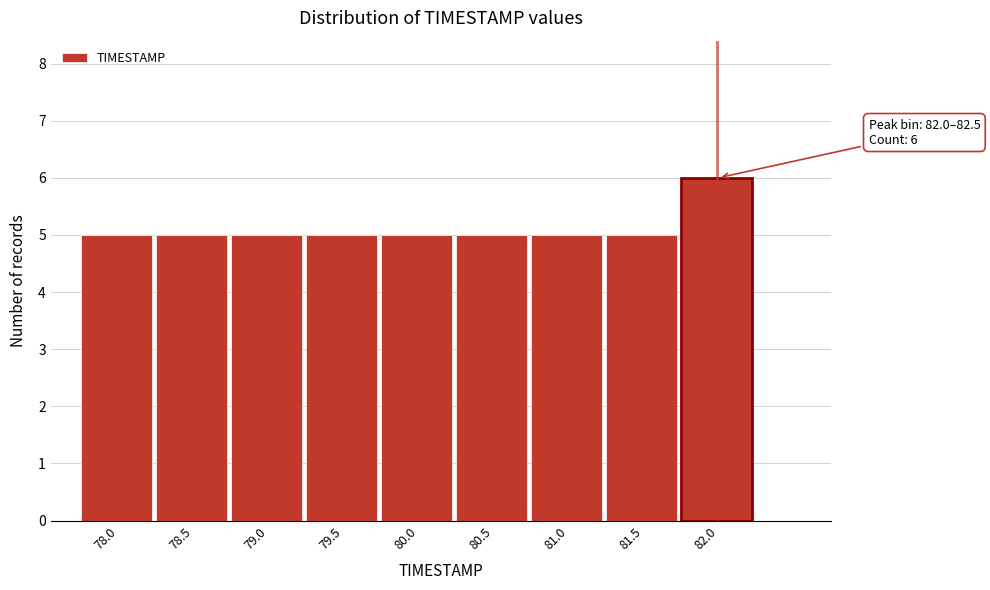

Reading right to left, extract all data points from this chart.

82.0=6	81.5=5	81.0=5	80.5=5	80.0=5	79.5=5	79.0=5	78.5=5	78.0=5